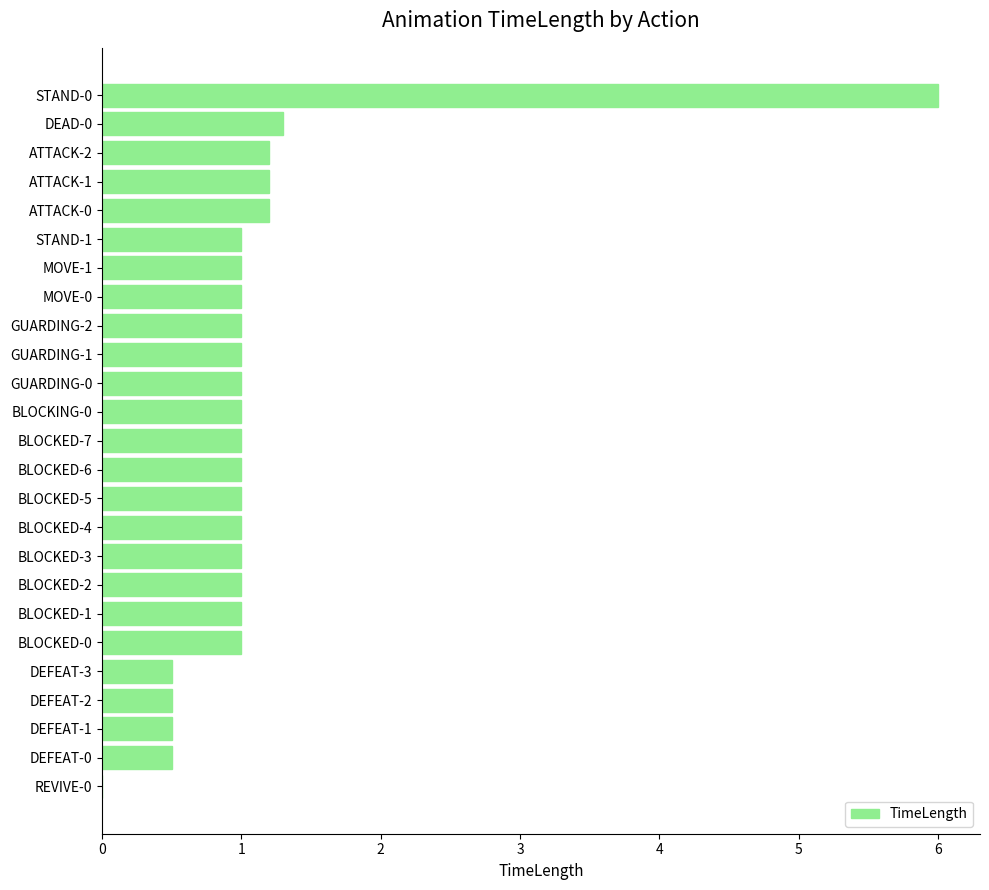

What is the average value?

1.1